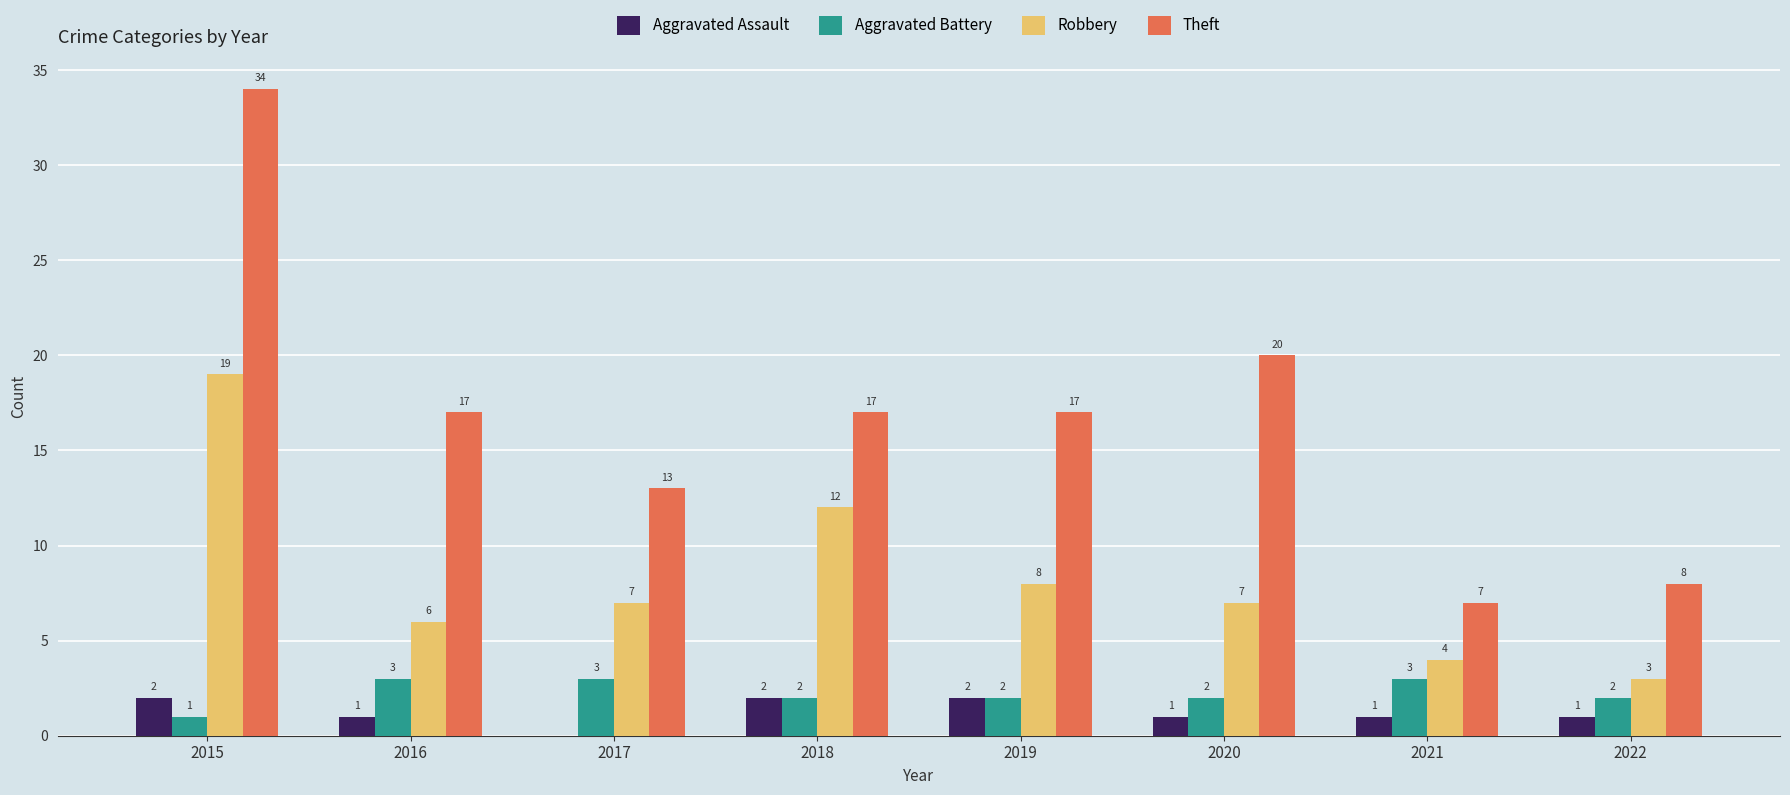

Is it true that Aggravated Battery equals 3 at 2021?

True